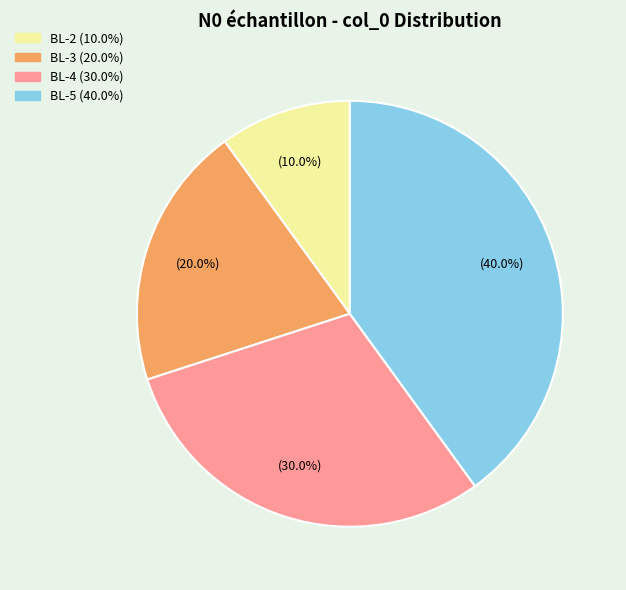

To the nearest percent, what is the difference between the largest and smallest slice percentages?

30%